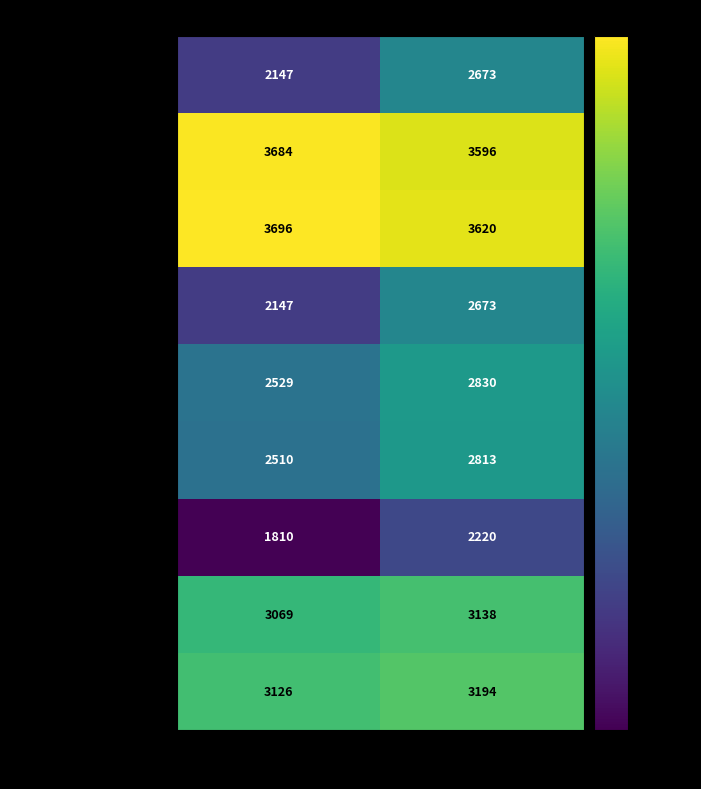

What is the smallest value displayed?

1810